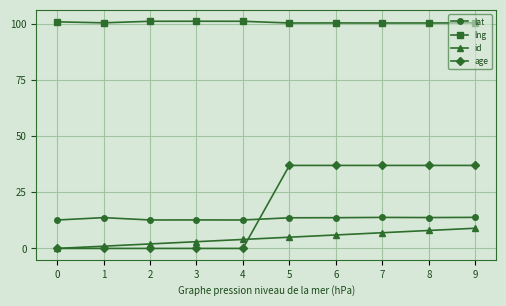

True or false: lat and id cross at least once.

False